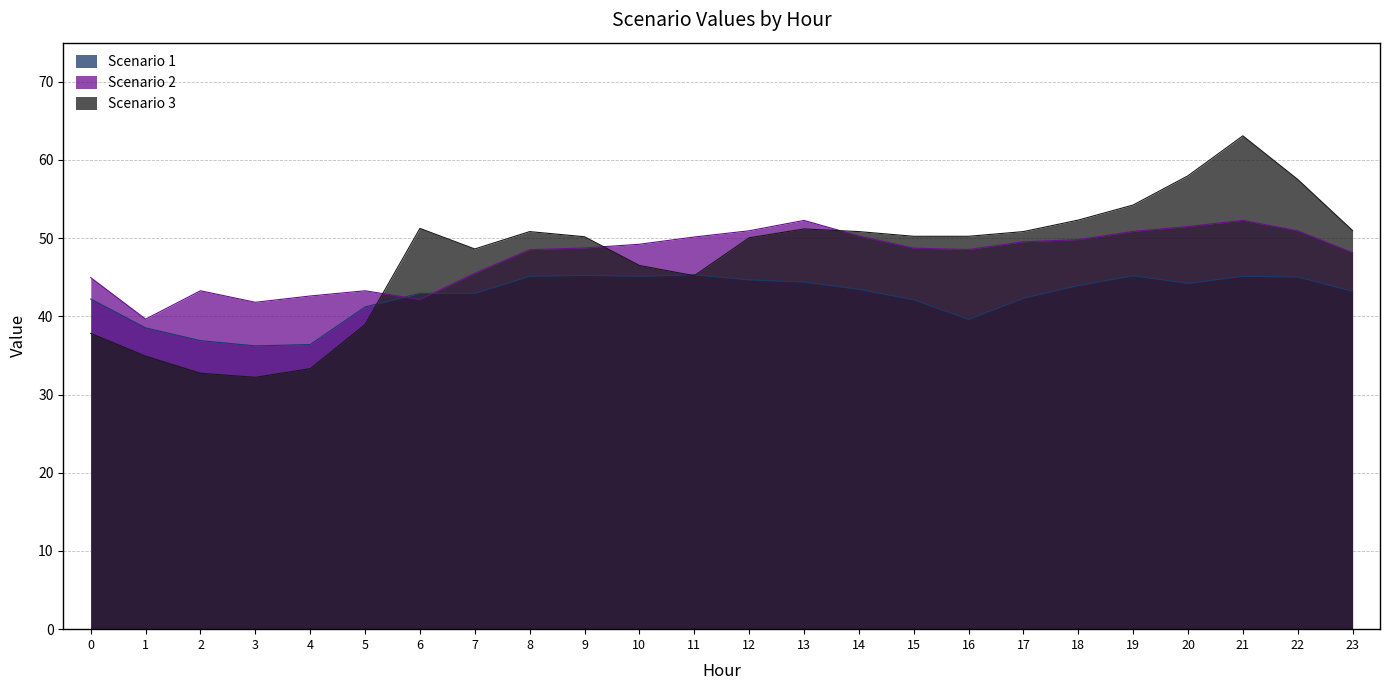

Rank the categories by Scenario 3 value from lowest to highest.

3, 2, 4, 1, 0, 5, 11, 10, 7, 12, 9, 15, 16, 8, 14, 17, 23, 13, 6, 18, 19, 22, 20, 21